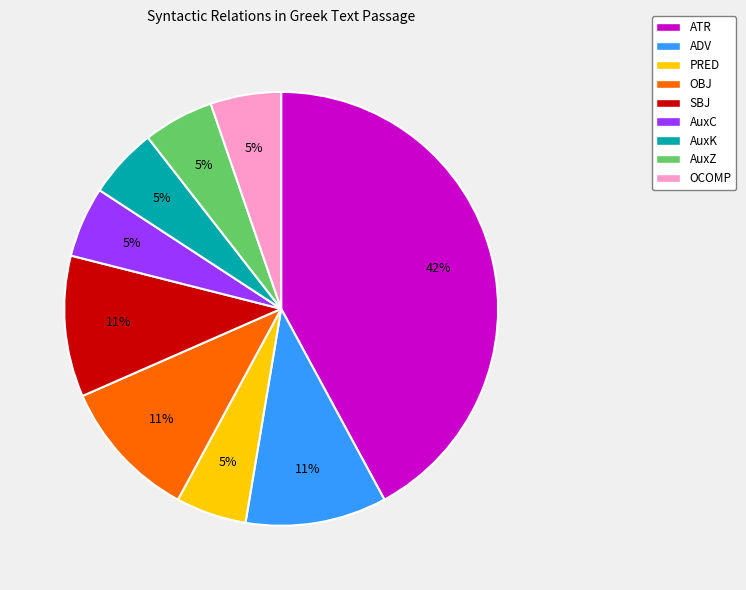

What is the largest slice in the pie chart?

ATR